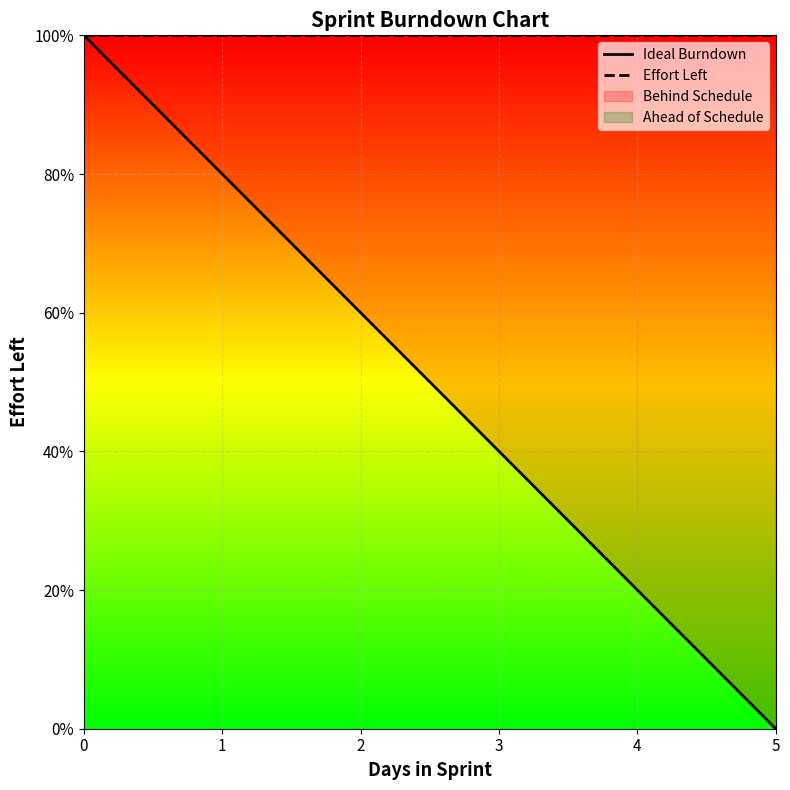

The value of Ideal Burndown at 2 is 78. True or false?

False